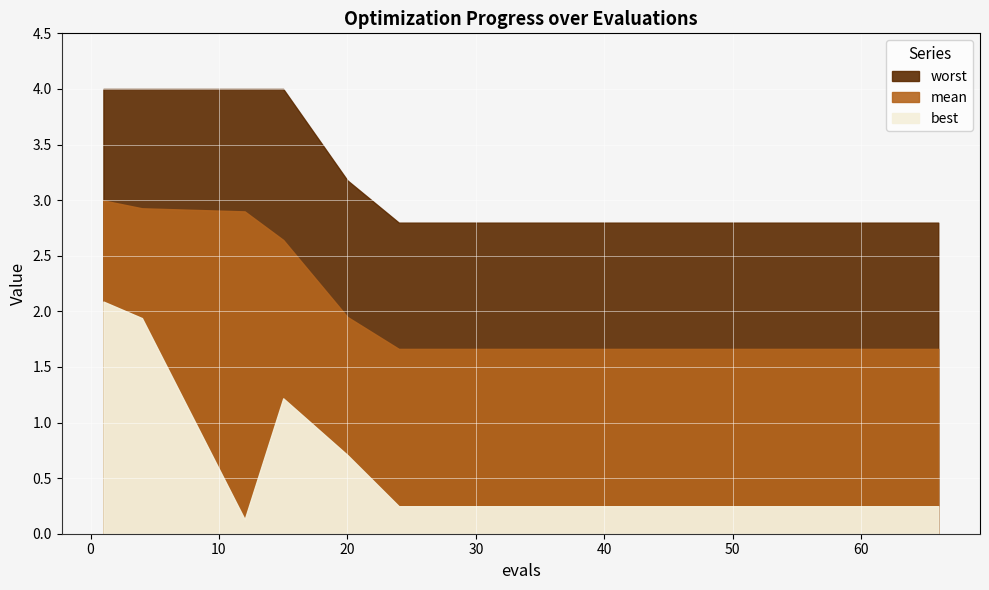

Reading left to right, extract all data points from this chart.

mean: 1=3.0	4=2.9	12=2.9	15=2.6	20=1.9	24=1.7	27=1.7	30=1.7	33=1.7	36=1.7	39=1.7	42=1.7	45=1.7	48=1.7	51=1.7	54=1.7	57=1.7	60=1.7	63=1.7	66=1.7
best: 1=2.1	4=1.9	12=0.1	15=1.2	20=0.7	24=0.2	27=0.2	30=0.2	33=0.2	36=0.2	39=0.2	42=0.2	45=0.2	48=0.2	51=0.2	54=0.2	57=0.2	60=0.2	63=0.2	66=0.2
worst: 1=4.0	4=4.0	12=4.0	15=4.0	20=3.2	24=2.8	27=2.8	30=2.8	33=2.8	36=2.8	39=2.8	42=2.8	45=2.8	48=2.8	51=2.8	54=2.8	57=2.8	60=2.8	63=2.8	66=2.8